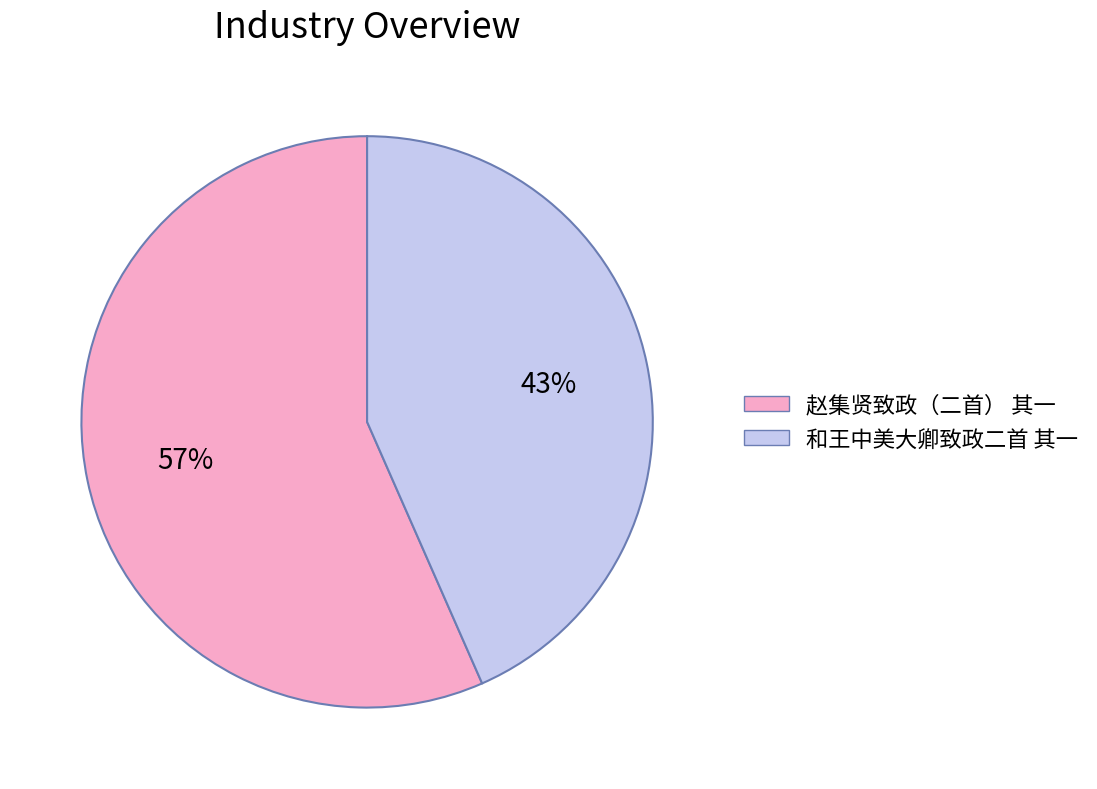

Count the number of slices in the pie.

2